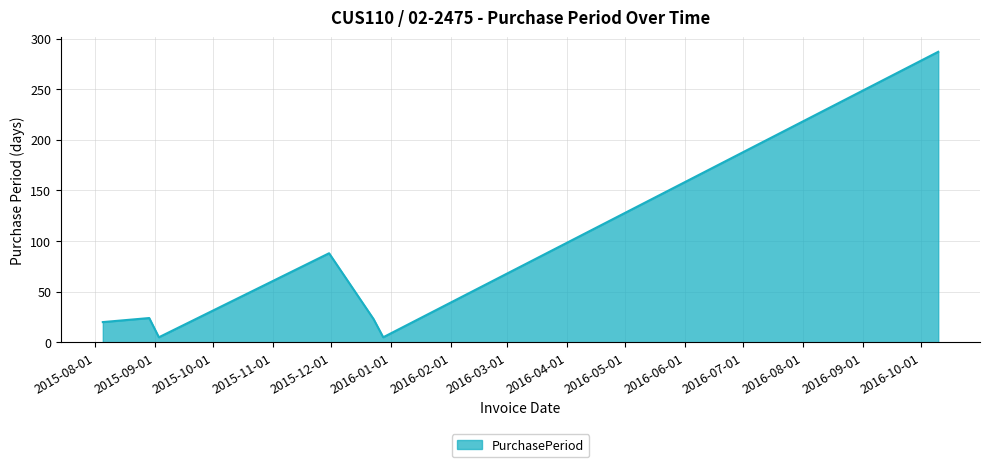

True or false: the data has more than 2 interior local peaks.

False